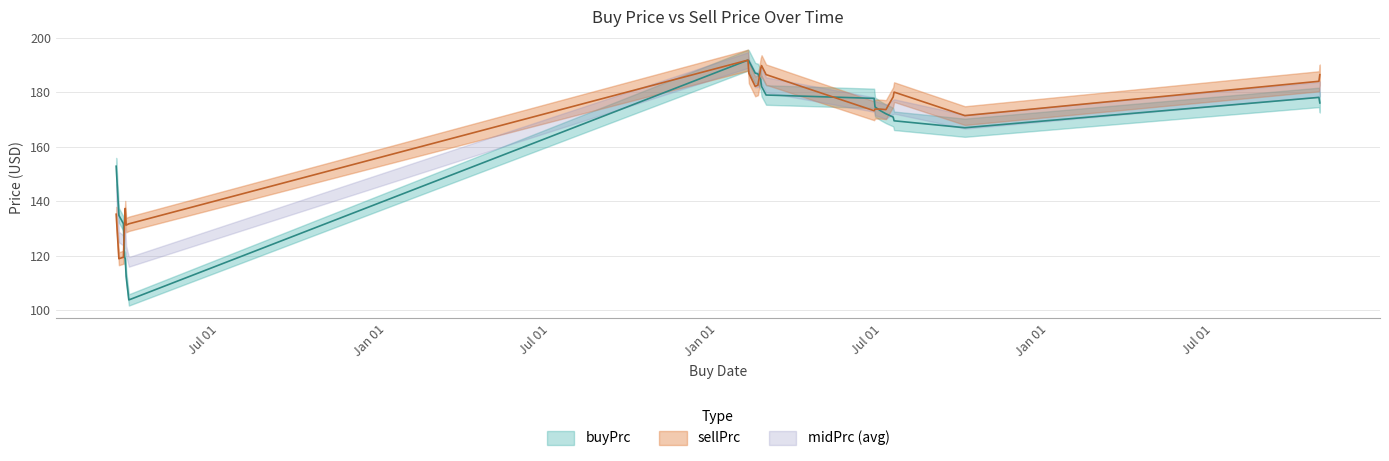

What is the label of the 8th point from the left?

2022-02-03